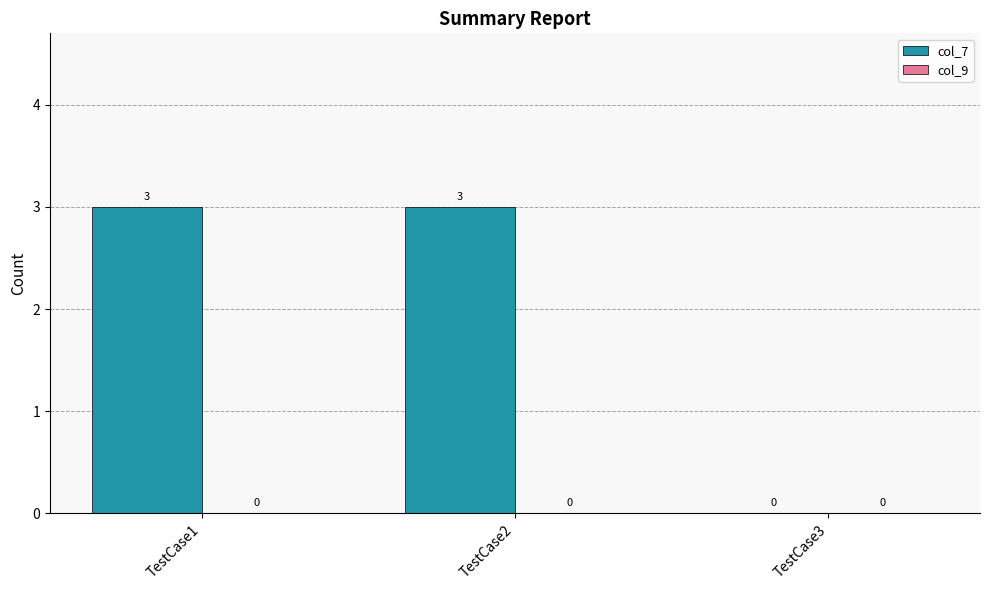

Which has a higher value, TestCase2 or TestCase3?

TestCase2